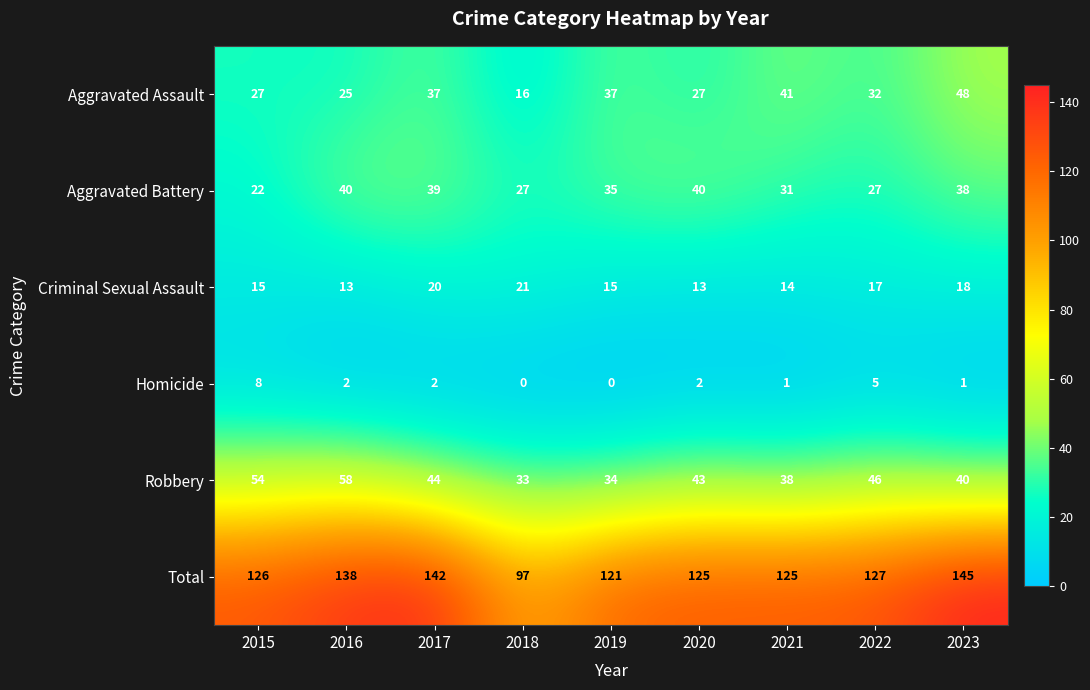

What is the sum of all Total values?

1146